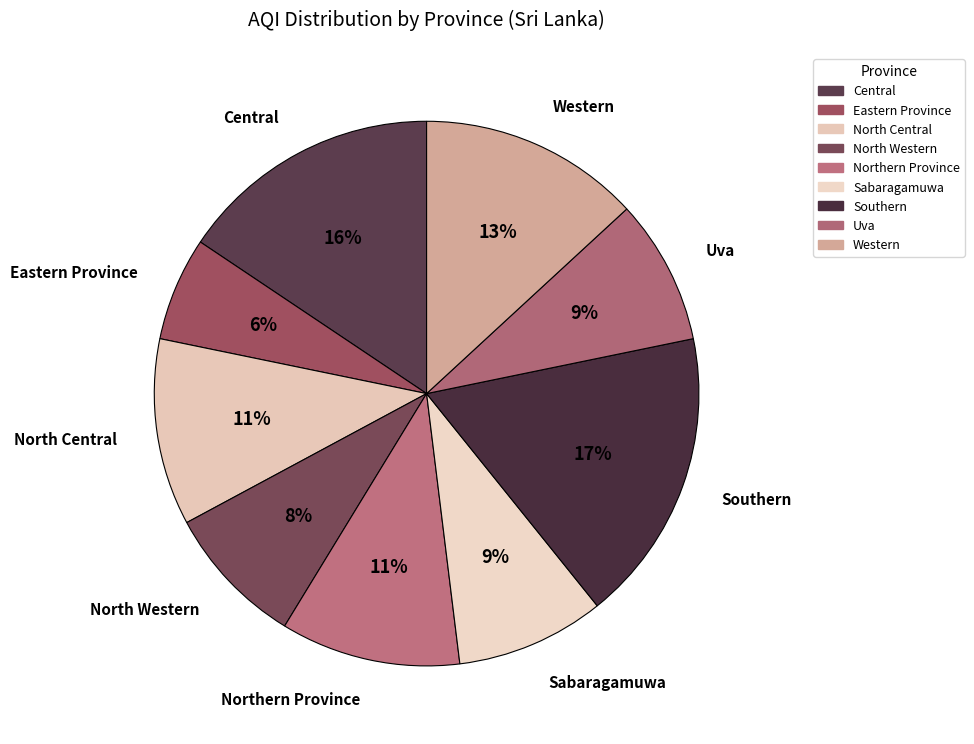

Is there any slice that represents more than half of the pie?

No